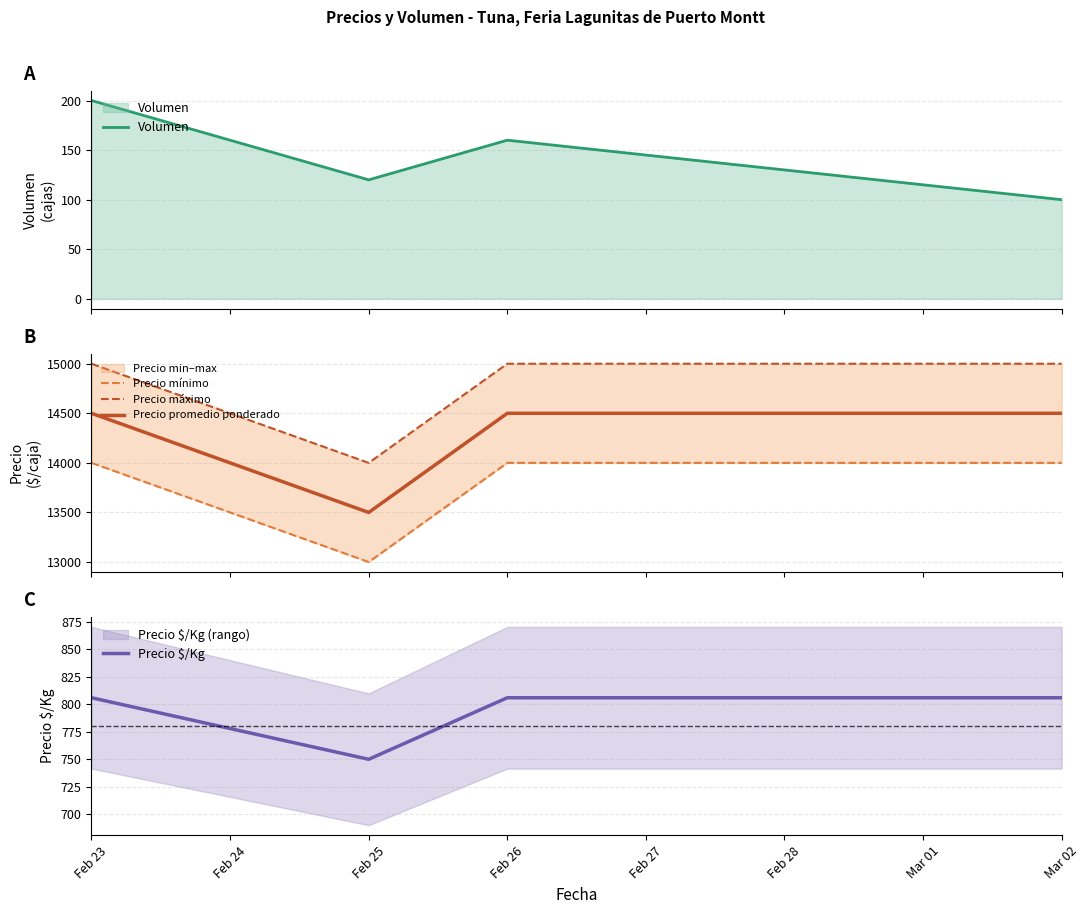

True or false: Precio promedio ponderado and Precio $/Kg intersect in this chart.

False